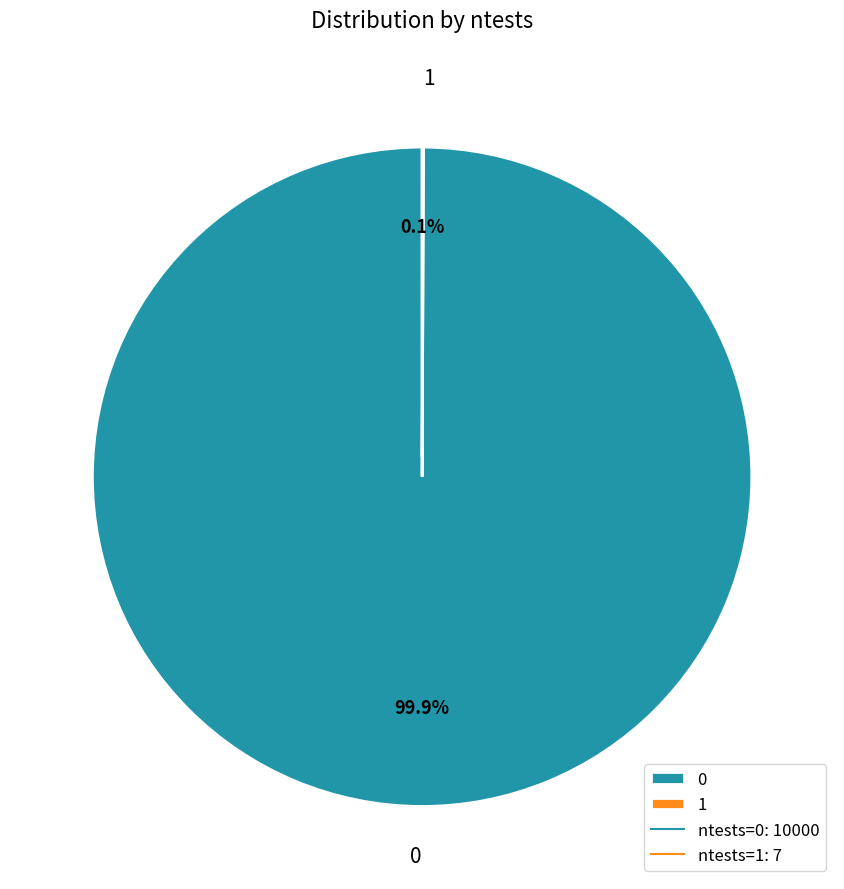

Does 0 account for over 50% of the chart?

Yes